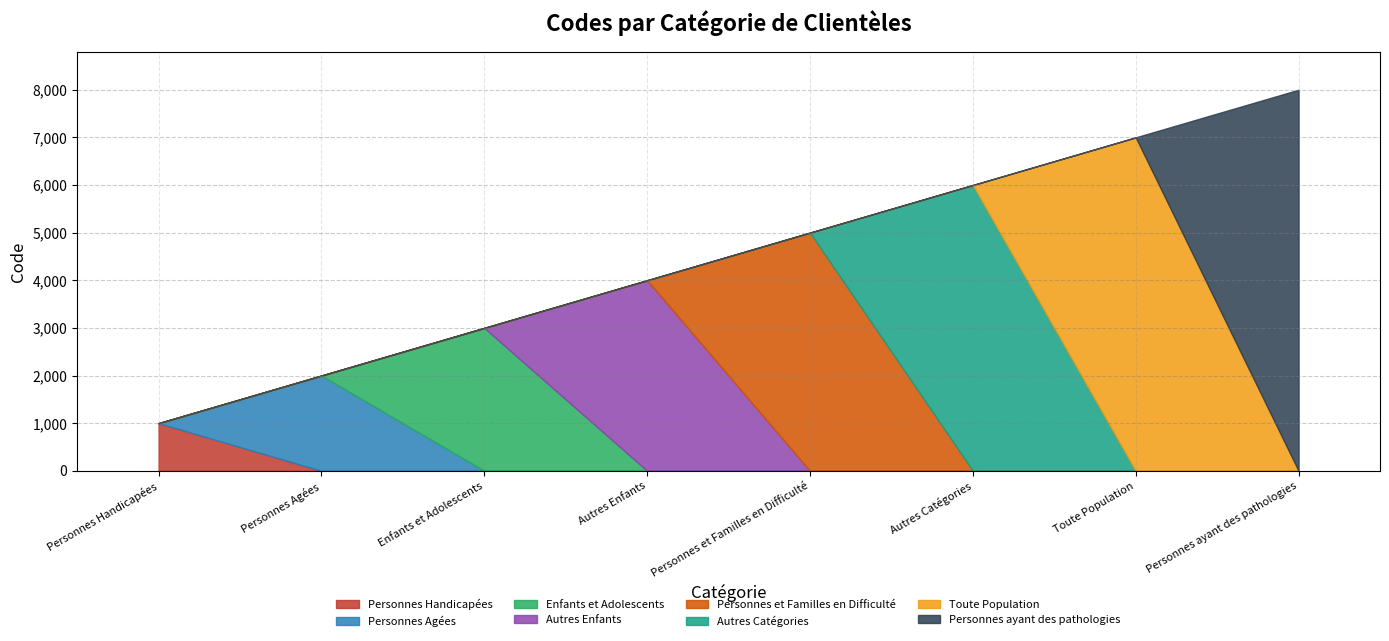

Is it true that the value at Personnes Agées is 629?

False